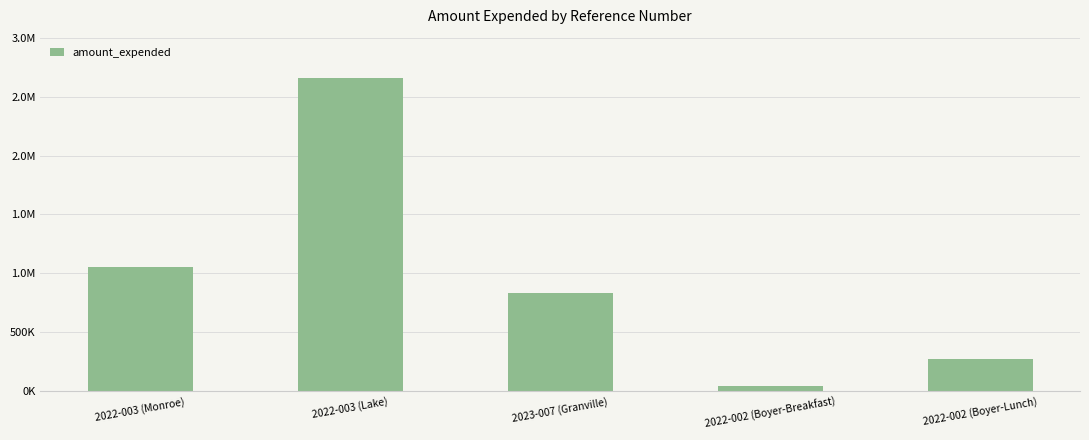

What value does the data have at 2022-002 (Boyer-Lunch), to the nearest 10?

269890